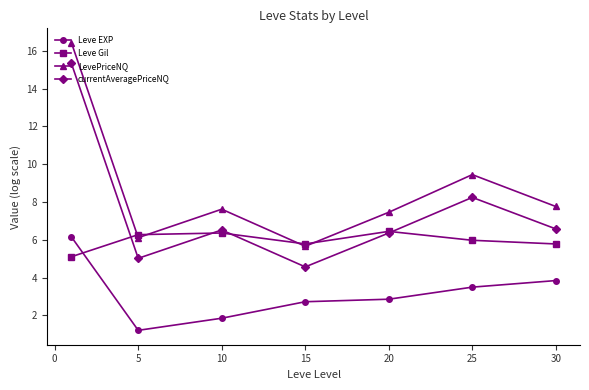

How many data points in currentAveragePriceNQ are above 6?

5